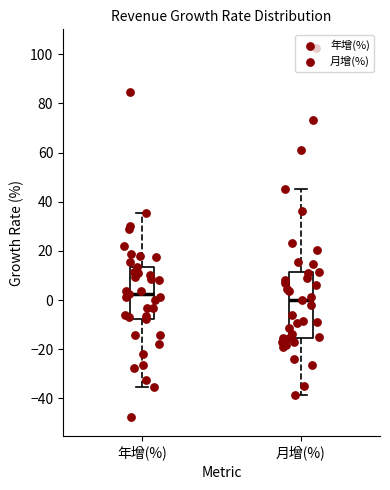

Comparing the boxes themselves (not the whiskers), which one is the tallest?

月增(%)